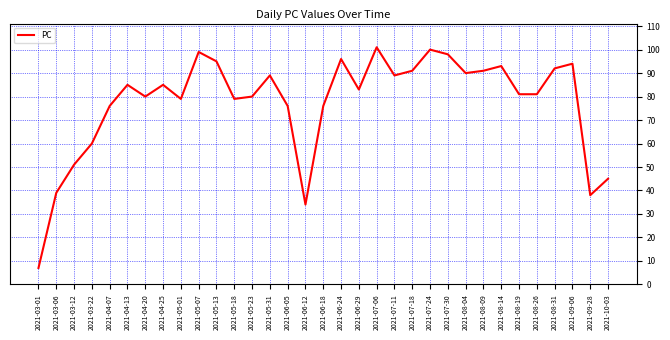

At which label is the value closest to 54?

2021-03-12